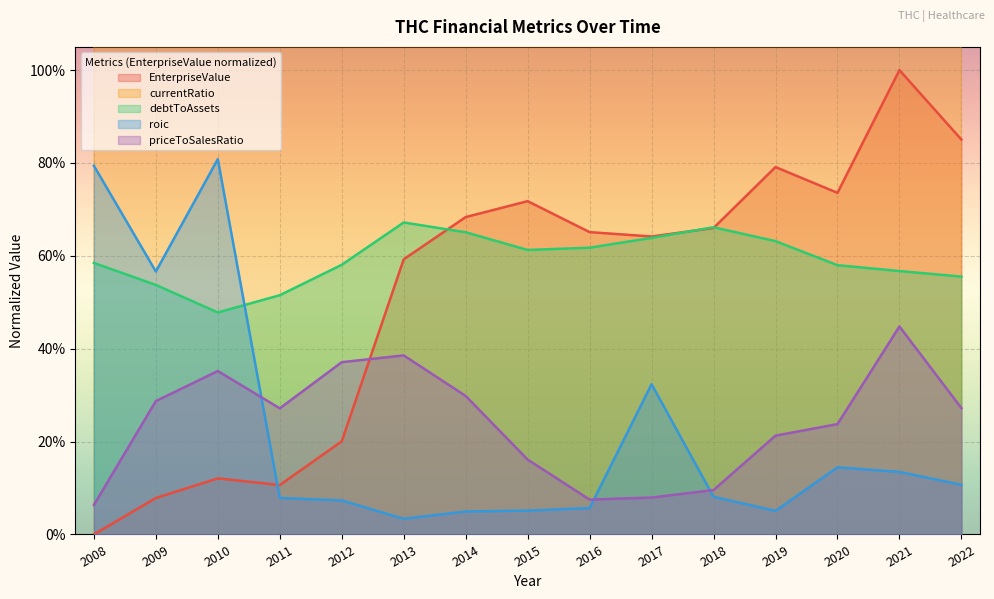

Reading left to right, what are all the values shown in this chart?

EnterpriseValue: 2008=0.0	2009=0.1	2010=0.1	2011=0.1	2012=0.2	2013=0.6	2014=0.7	2015=0.7	2016=0.7	2017=0.6	2018=0.7	2019=0.8	2020=0.7	2021=1.0	2022=0.9
currentRatio: 2008=1.4	2009=1.4	2010=1.3	2011=1.3	2012=1.5	2013=1.3	2014=1.3	2015=1.2	2016=1.3	2017=1.3	2018=1.2	2019=1.2	2020=1.5	2021=1.4	2022=1.3
debtToAssets: 2008=0.6	2009=0.5	2010=0.5	2011=0.5	2012=0.6	2013=0.7	2014=0.7	2015=0.6	2016=0.6	2017=0.6	2018=0.7	2019=0.6	2020=0.6	2021=0.6	2022=0.6
roic: 2008=0.8	2009=0.6	2010=0.8	2011=0.1	2012=0.1	2013=0.0	2014=0.0	2015=0.1	2016=0.1	2017=0.3	2018=0.1	2019=0.1	2020=0.1	2021=0.1	2022=0.1
priceToSalesRatio: 2008=0.1	2009=0.3	2010=0.4	2011=0.3	2012=0.4	2013=0.4	2014=0.3	2015=0.2	2016=0.1	2017=0.1	2018=0.1	2019=0.2	2020=0.2	2021=0.4	2022=0.3